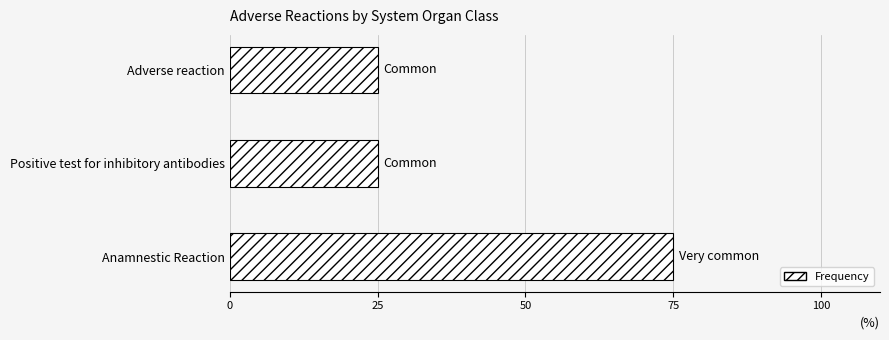

What is the label of the 1st bar from the top?

Adverse reaction